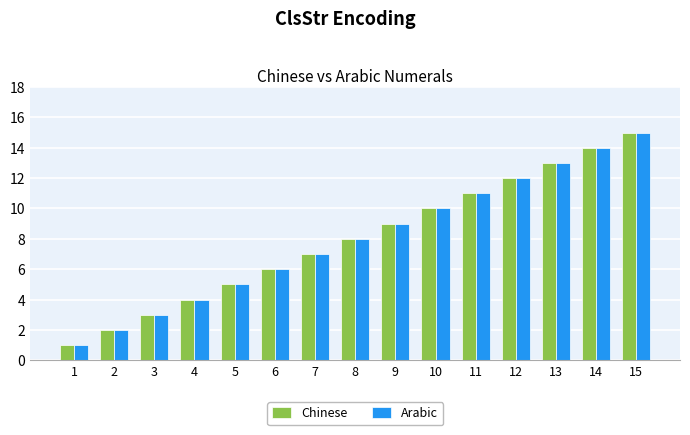

How many data points in Chinese are less than 8?

7